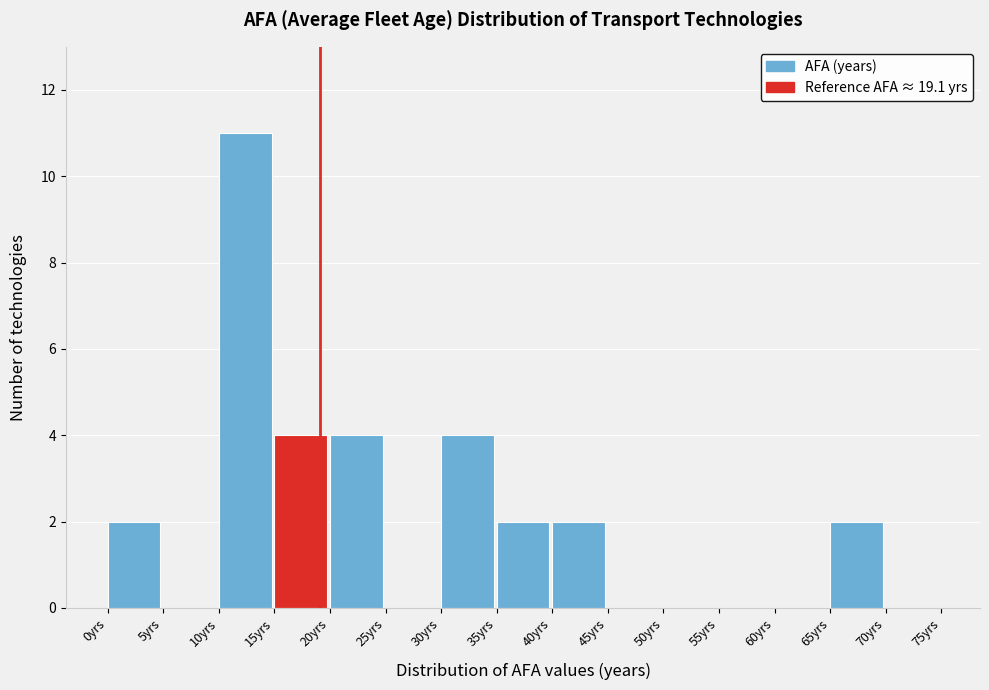

Reading left to right, transcribe this chart: for each bar, give the range it covers on the x-axis and its height. The values are not printed on the chart, so give them approximately, as read against the axis.

0 to 5: 2
5 to 10: 0
10 to 15: 11
15 to 20: 4
20 to 25: 4
25 to 30: 0
30 to 35: 4
35 to 40: 2
40 to 45: 2
45 to 50: 0
50 to 55: 0
55 to 60: 0
60 to 65: 0
65 to 70: 2
70 to 75: 0